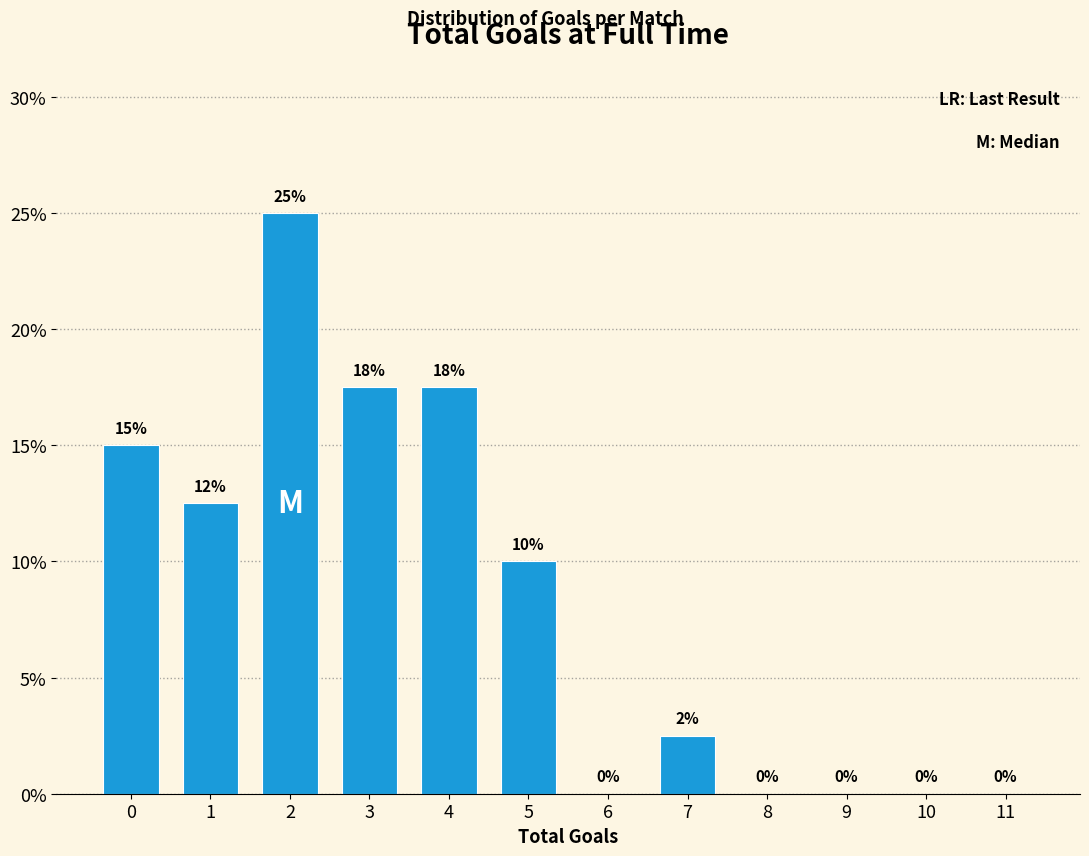

What is the greatest value displayed?

25.0